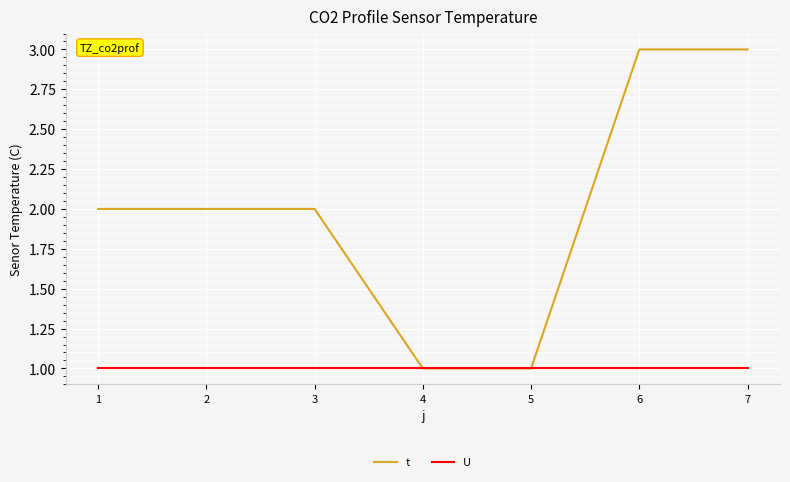

Which series has the largest total across all categories?

t